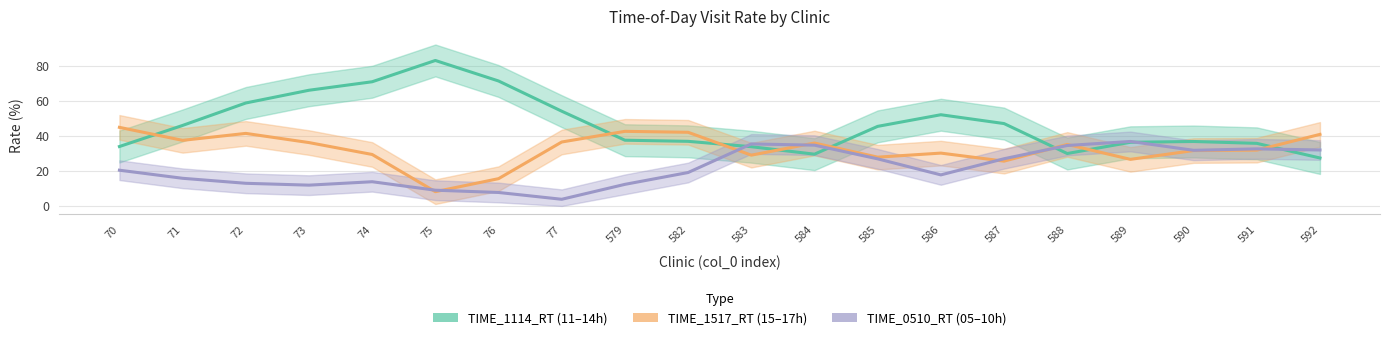

How many distinct data groups are displayed?

3